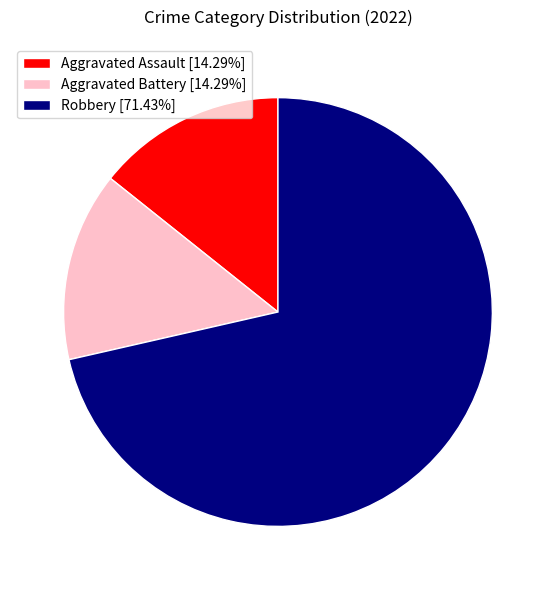

Do Aggravated Battery [14.29%] and Aggravated Assault [14.29%] together represent more than half of the pie?

No